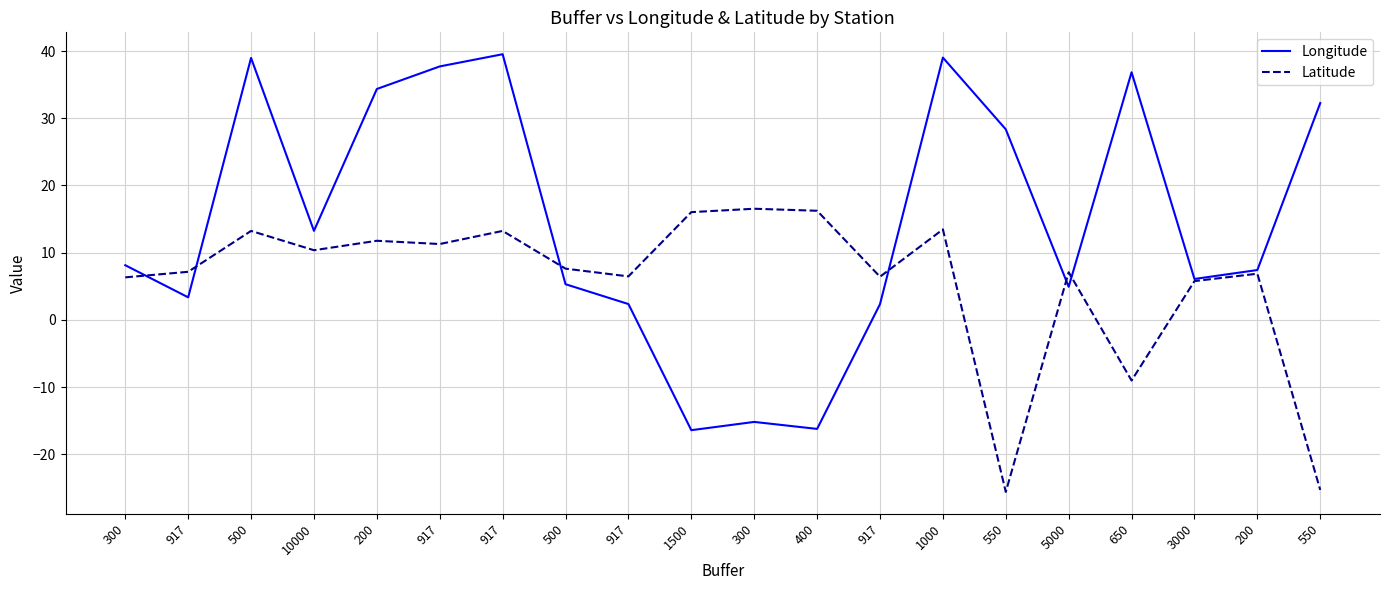

The Longitude series shows 9.9 at 3000. True or false?

False